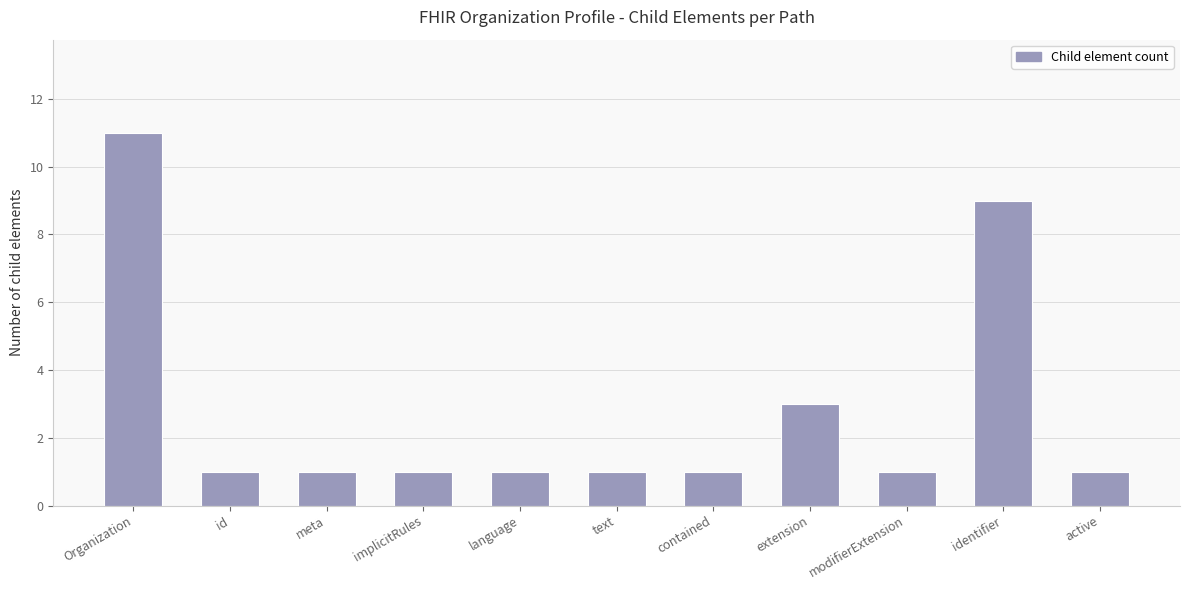

What position from the left is id?

2